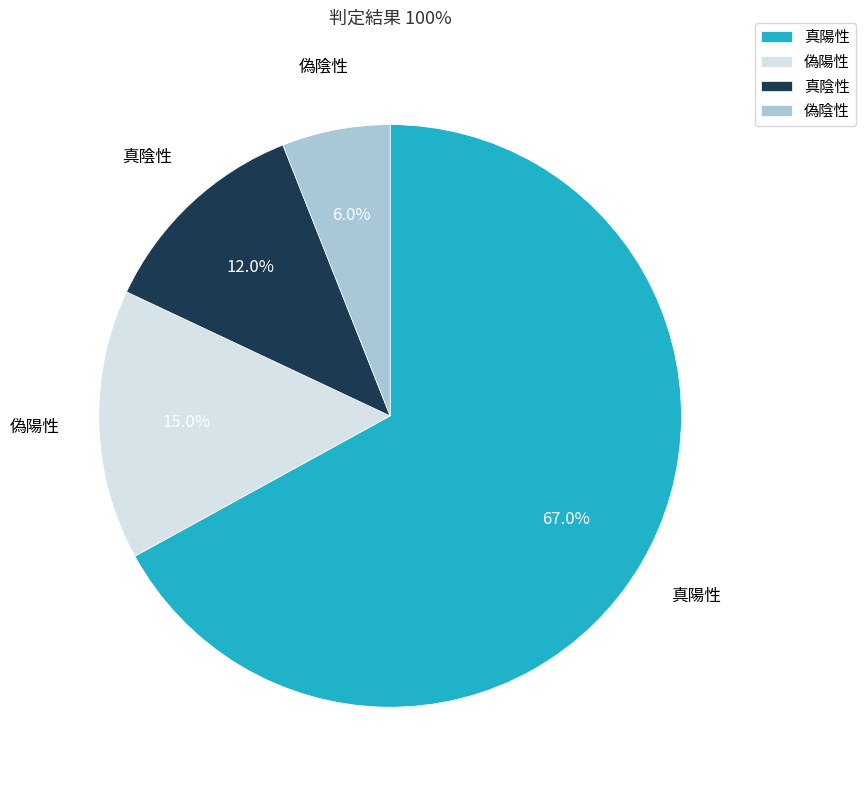

How many segments does this pie chart have?

4